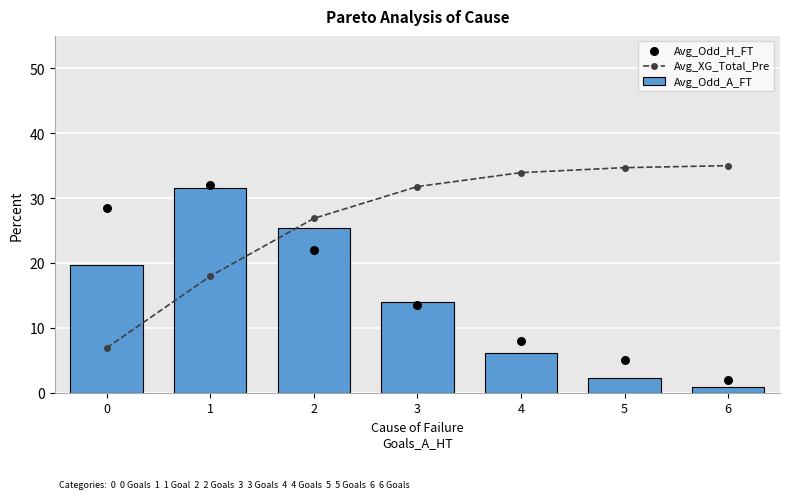

Which series contains the highest Y value?

Avg_XG_Total_Pre